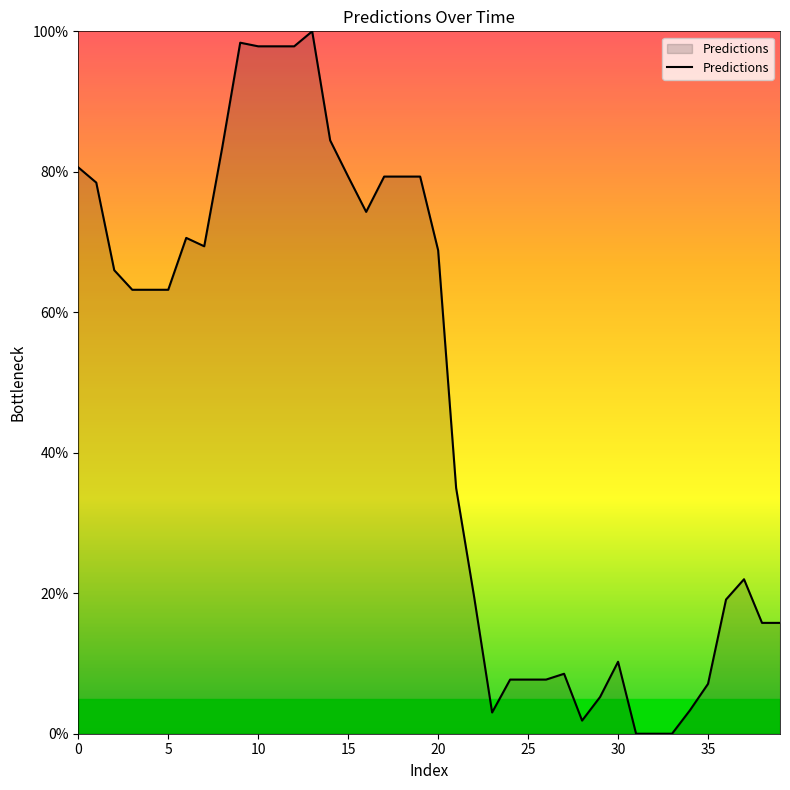

What is the maximum value shown in the chart?

100.0